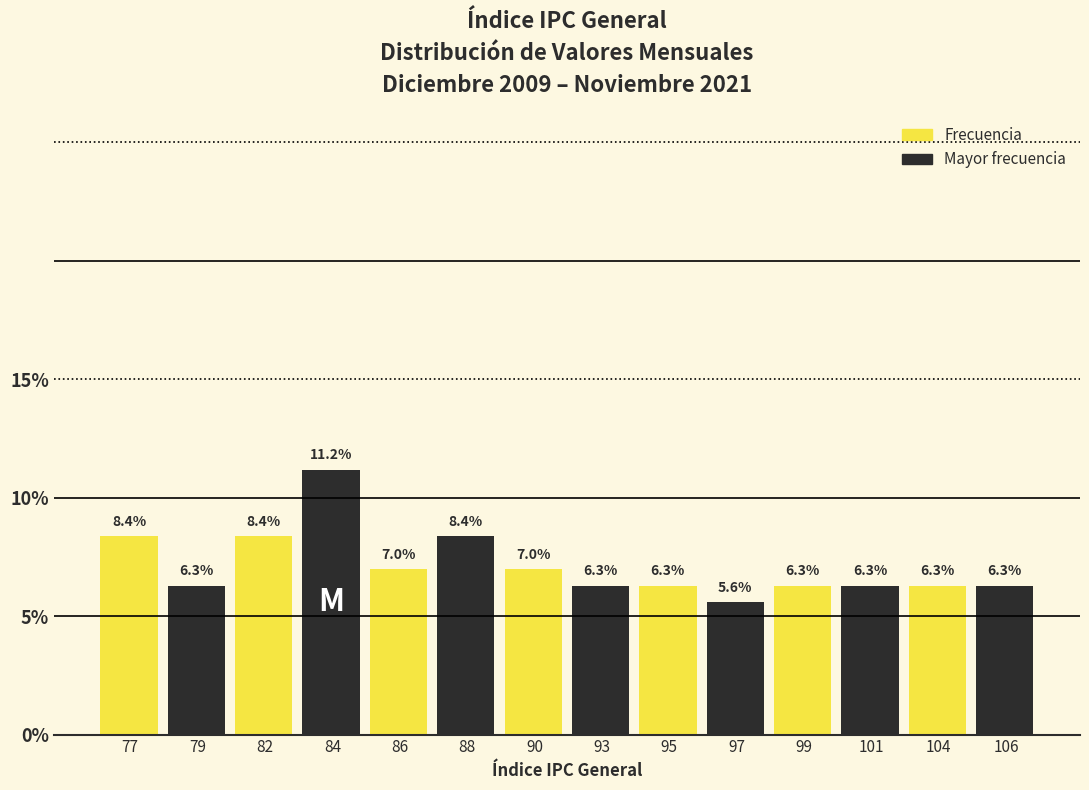

Reading left to right, what are all the values shown in this chart?

8.4	6.3	8.4	11.2	7.0	8.4	7.0	6.3	6.3	5.6	6.3	6.3	6.3	6.3